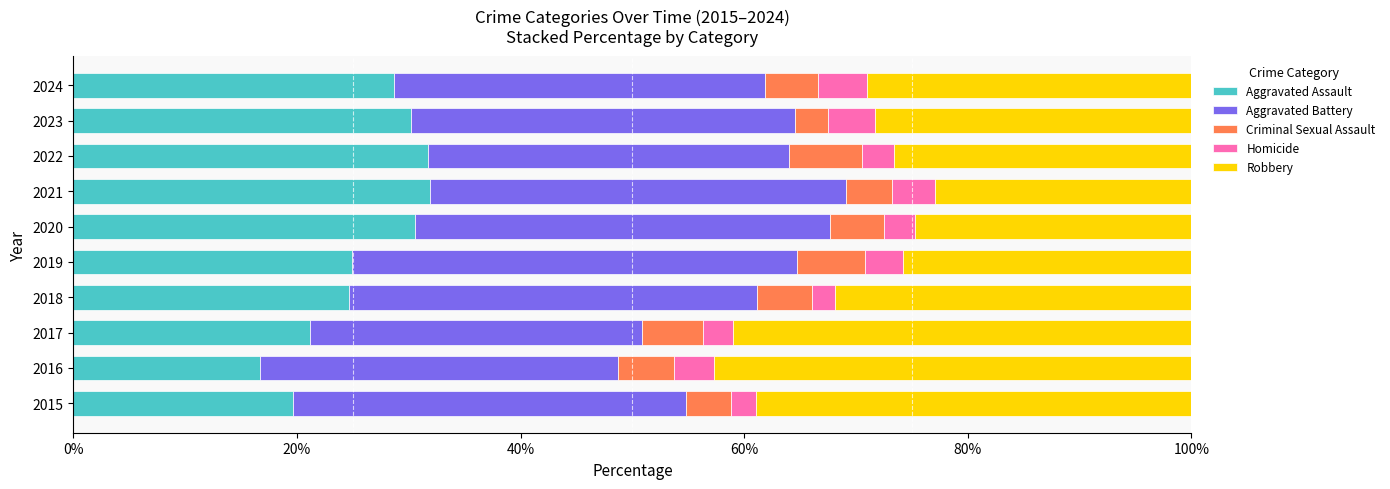

What is the highest value of the Aggravated Assault series?

31.9